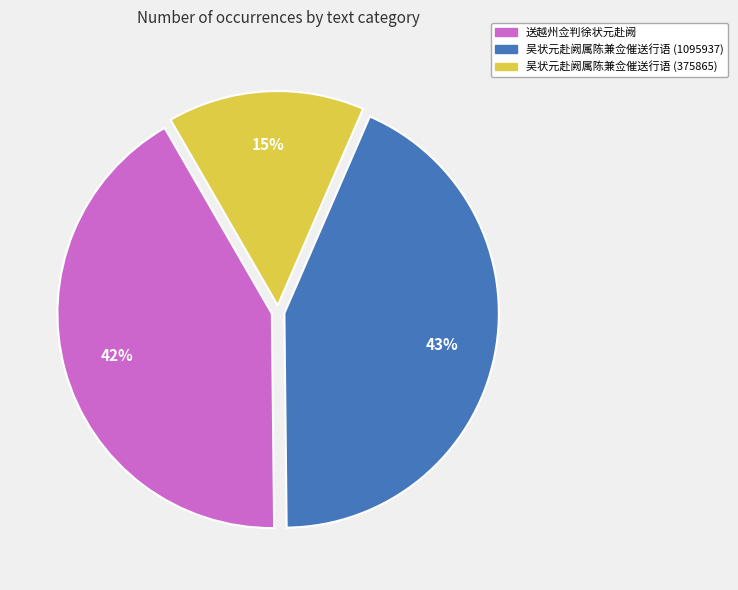

Which category has the smallest portion of the pie?

吴状元赴阙属陈兼佥催送行语 (375865)